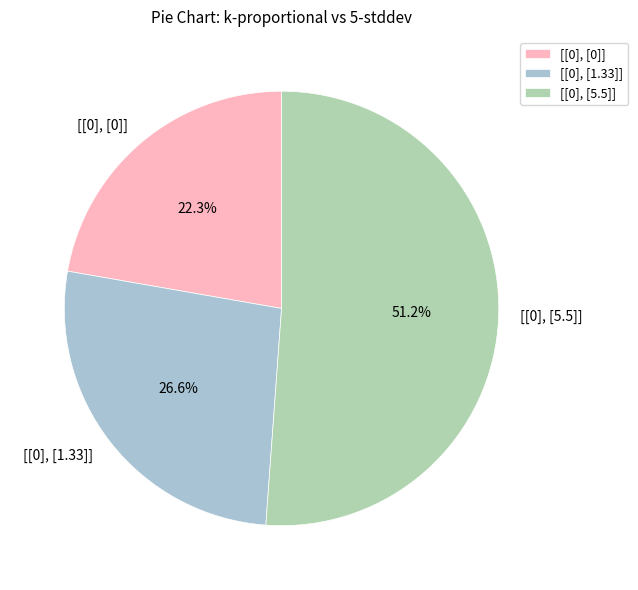

The [[0], [5.5]] slice represents 51% of the pie. True or false?

True